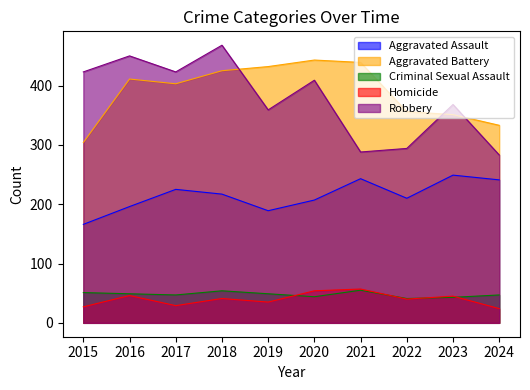

At which category does Aggravated Assault reach its first local valley?

2019